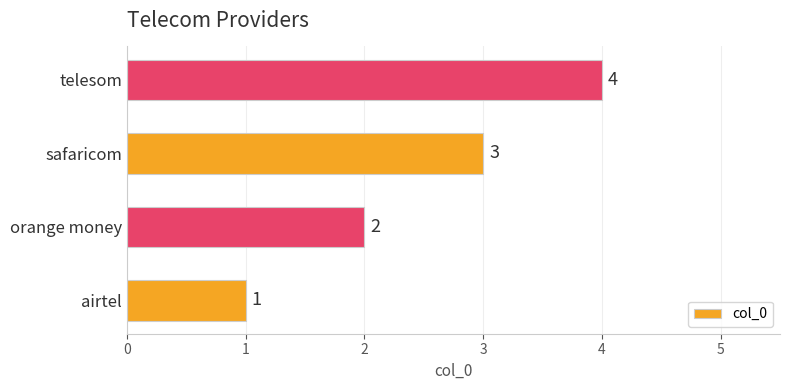

The value at safaricom is 1. True or false?

False